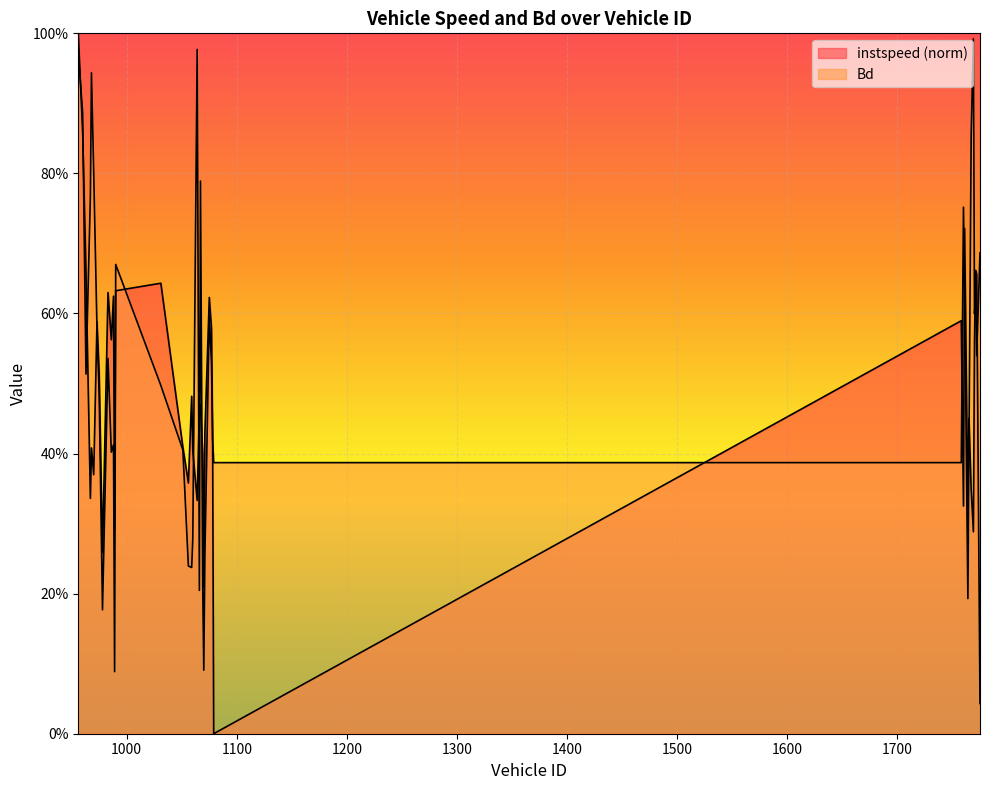

Rank the series by their maximum value, from highest to lowest.

instspeed, Bd